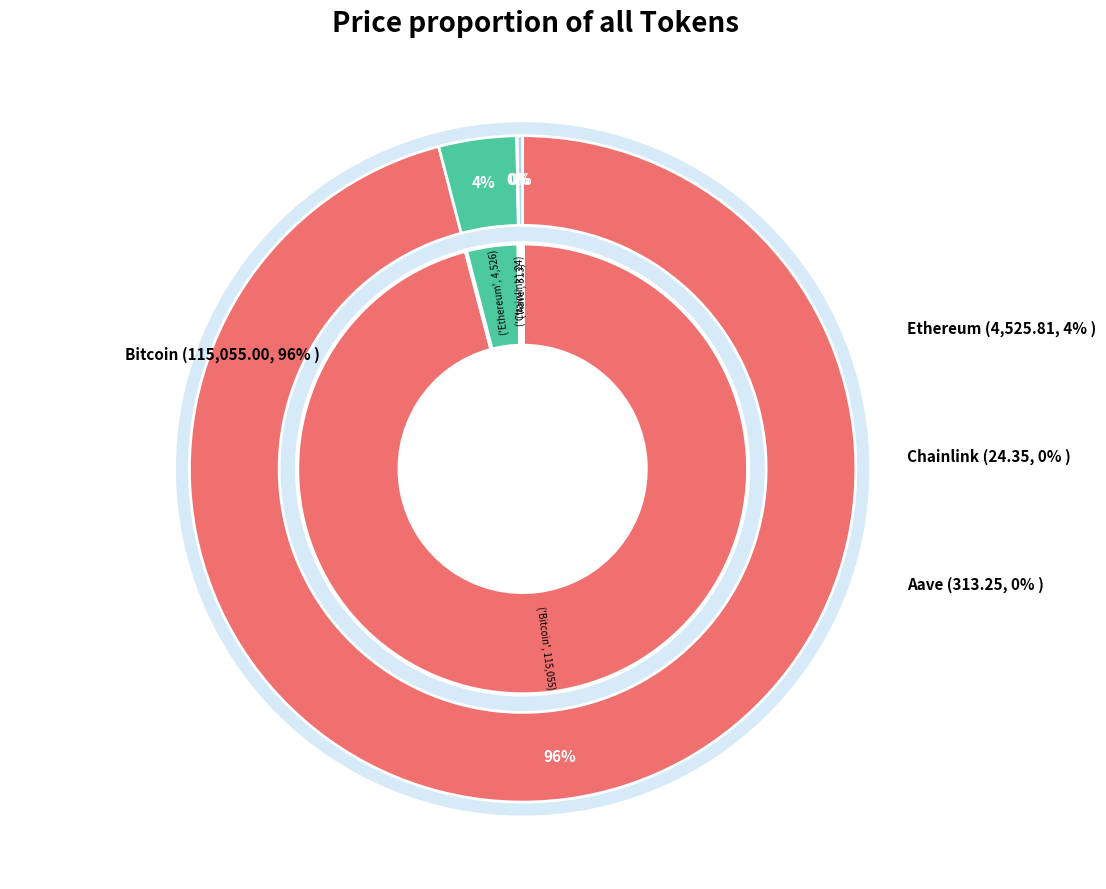

What is the total percentage of Chainlink and Bitcoin?

96.0%